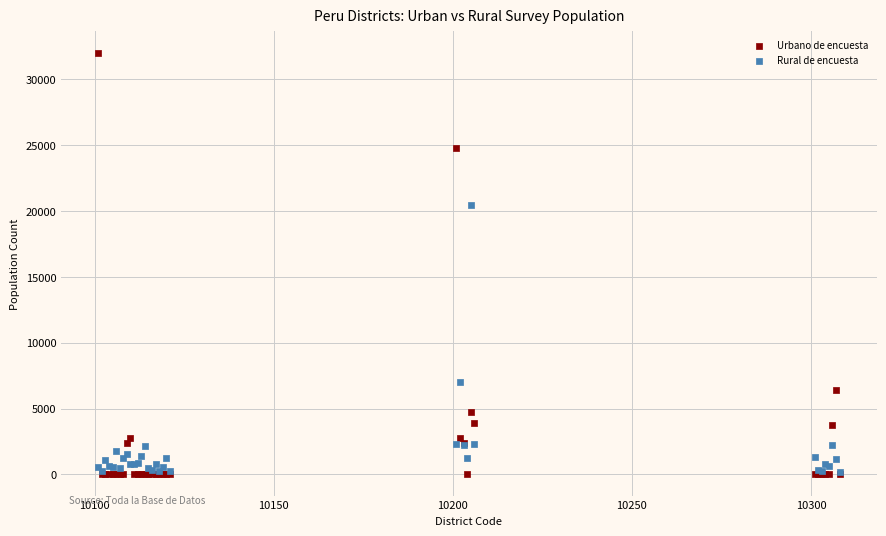

In the Rural de encuesta series, what Y value is closest to 10326?

6983